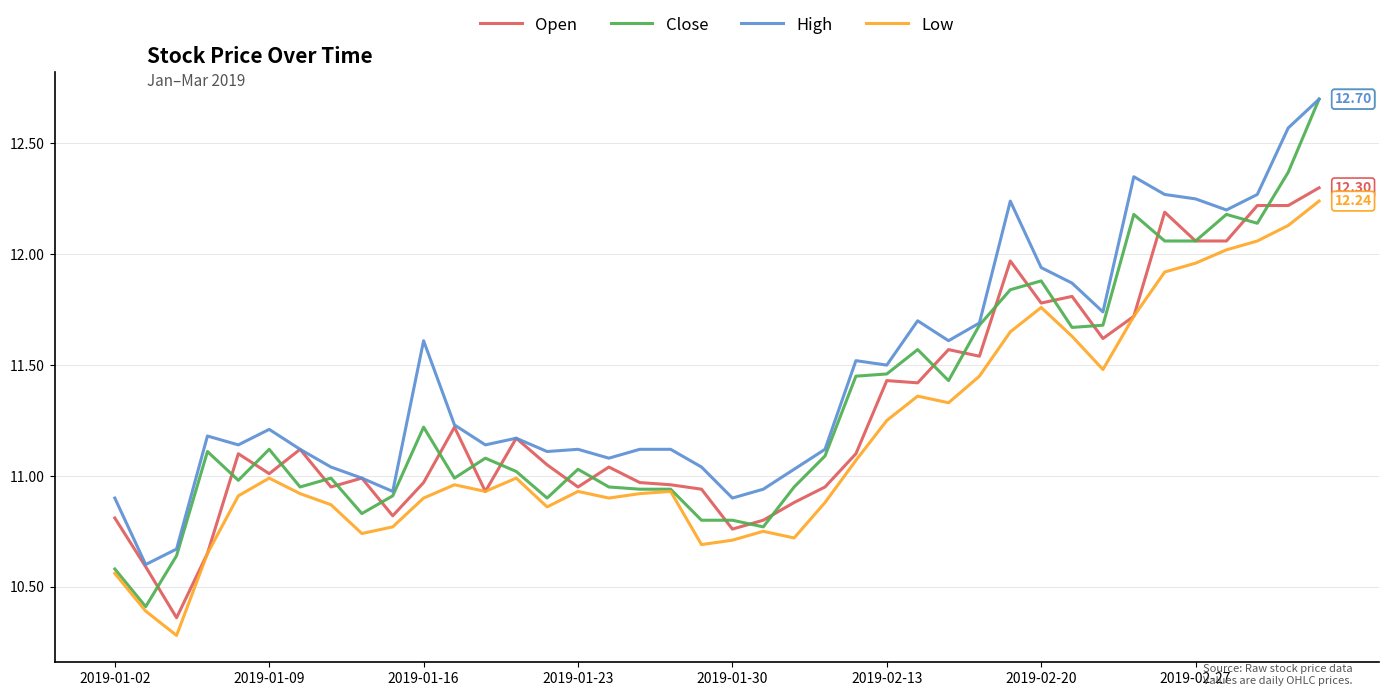

True or false: High and Low cross at least once.

False